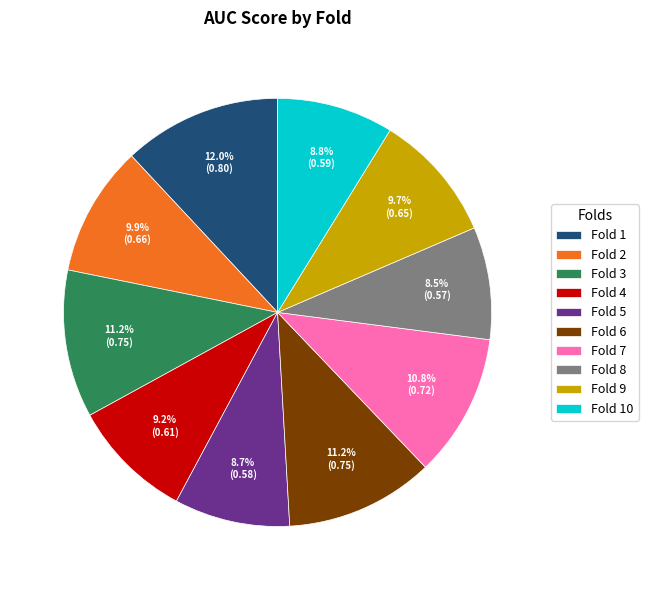

What is the largest slice in the pie chart?

Fold 1